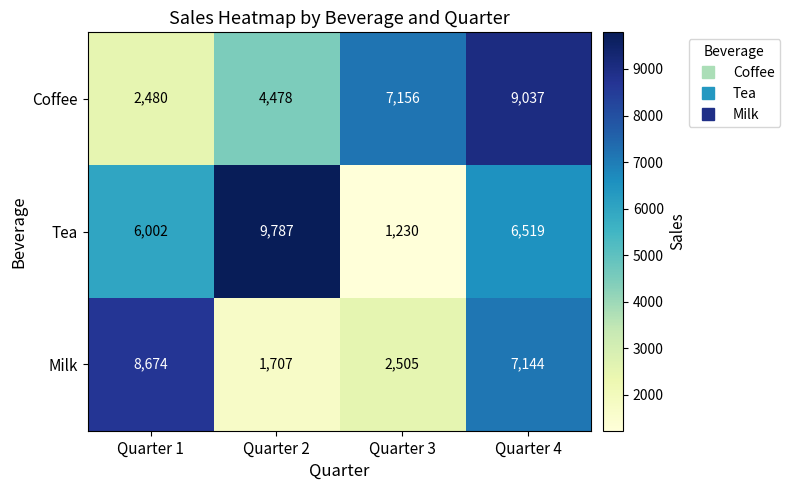

Which series has the largest range (max minus min)?

Tea